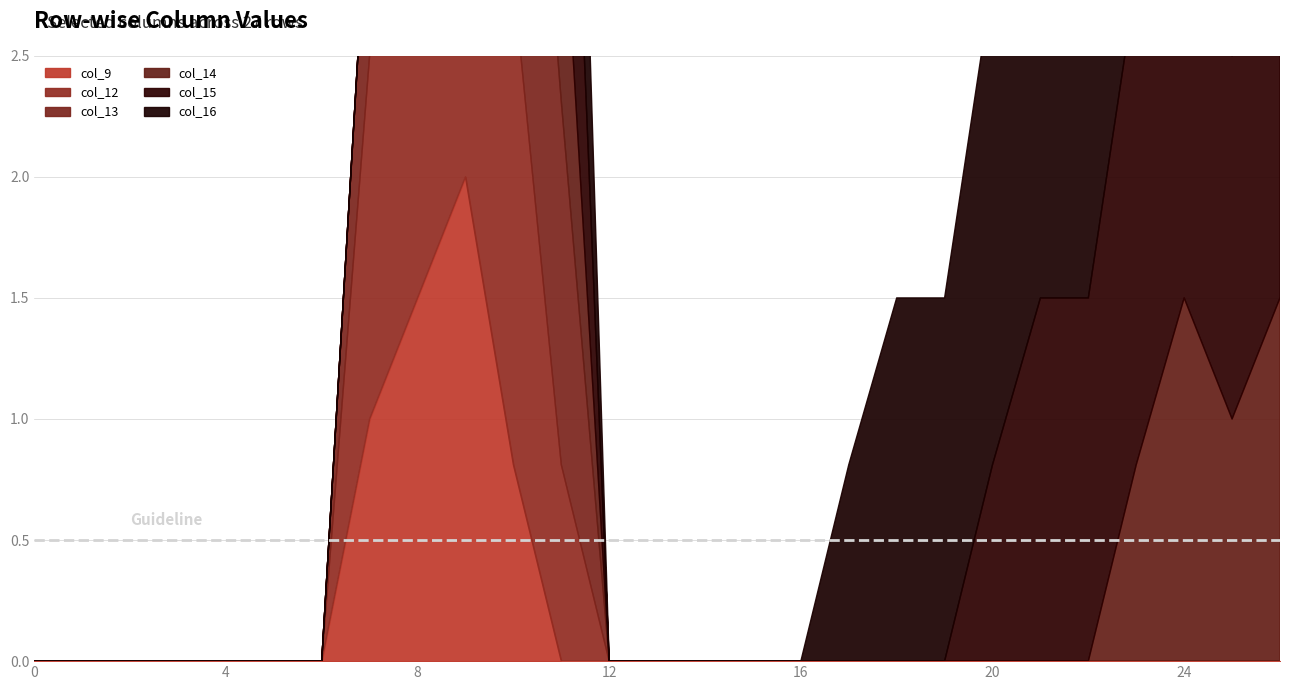

What is the value of the col_14 point at the 10th from the left?

1.5